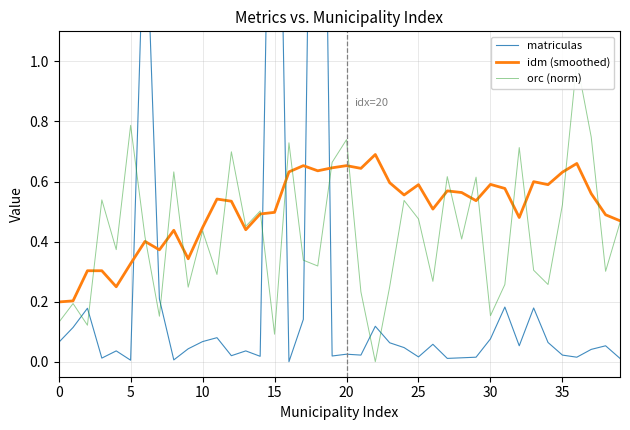

Which series ends up on top after the final intersection of idm (smoothed) and orc (norm)?

idm (smoothed)